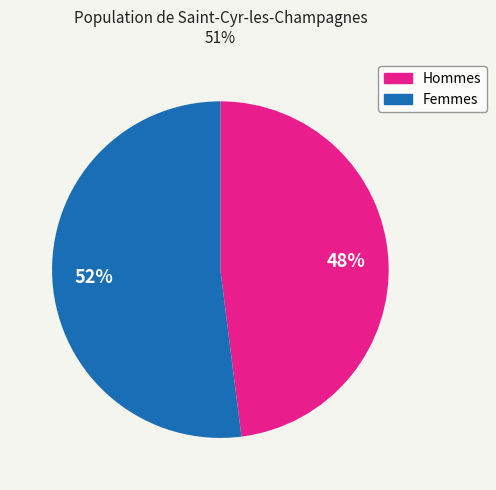

How many slices are in this pie chart?

2